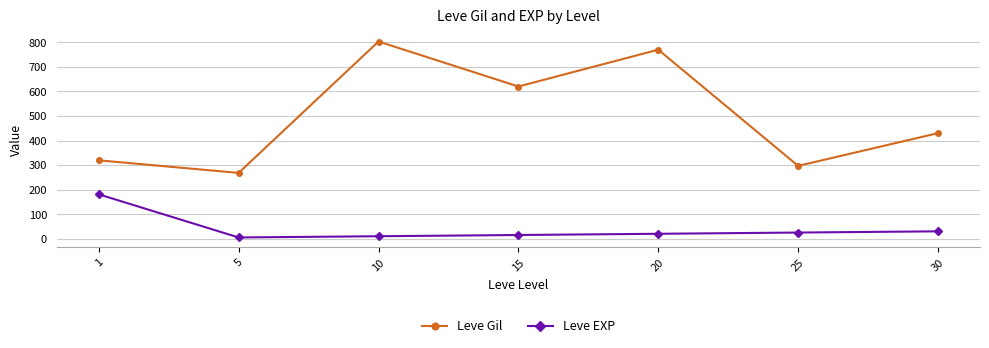

True or false: Leve Gil has more than 2 interior local peaks.

False